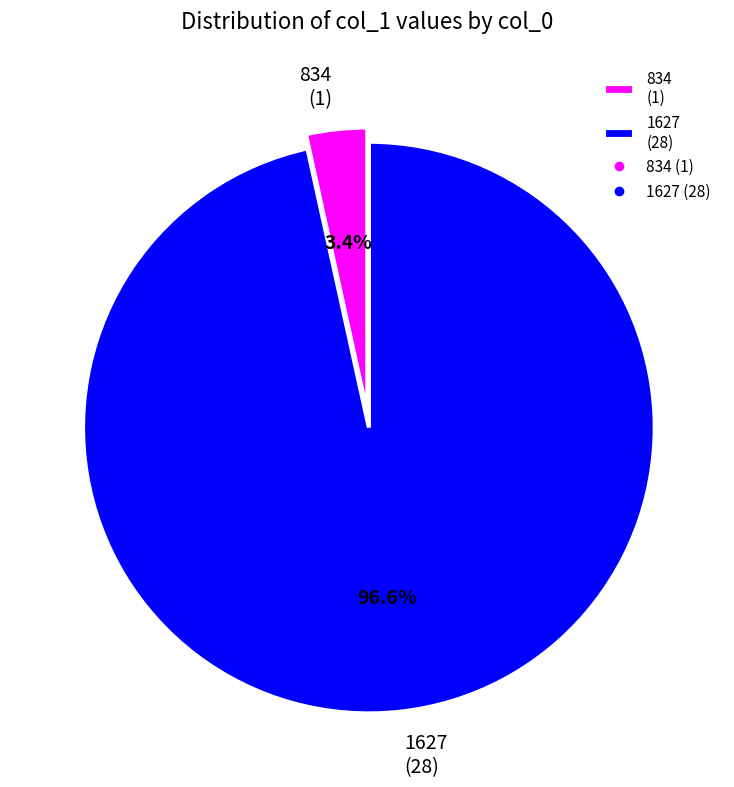

Does any single category account for the majority?

Yes